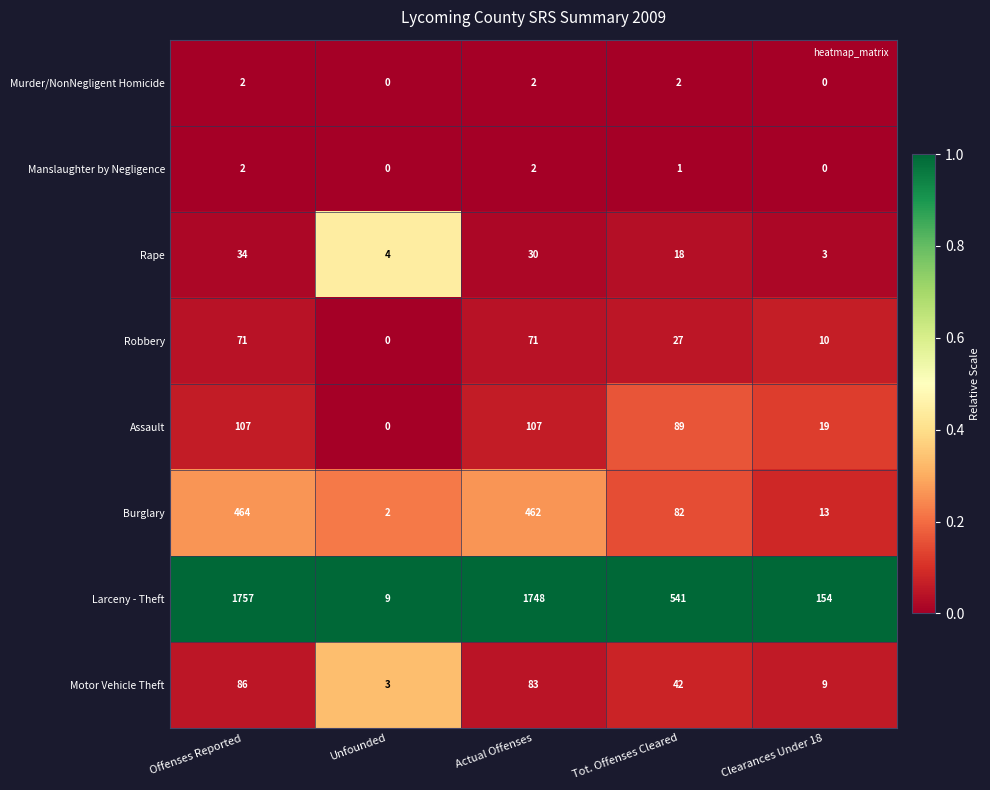

What is the total value across all series at Tot. Offenses Cleared?

802